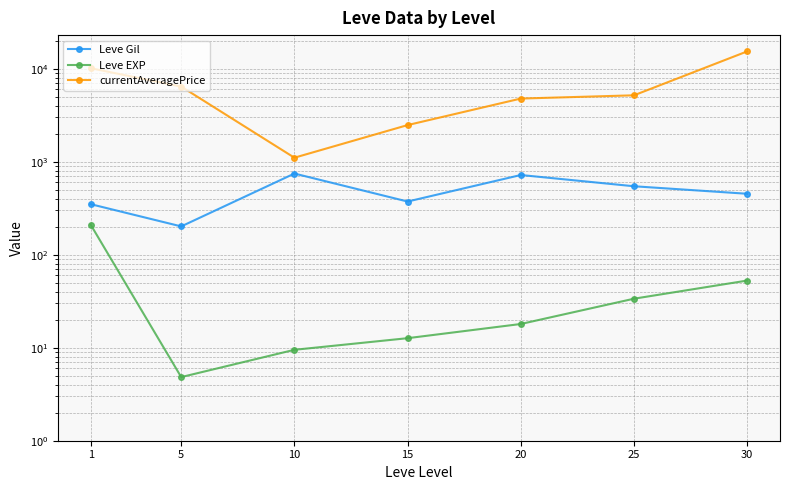

What is the average value of the Leve EXP series?

48.9